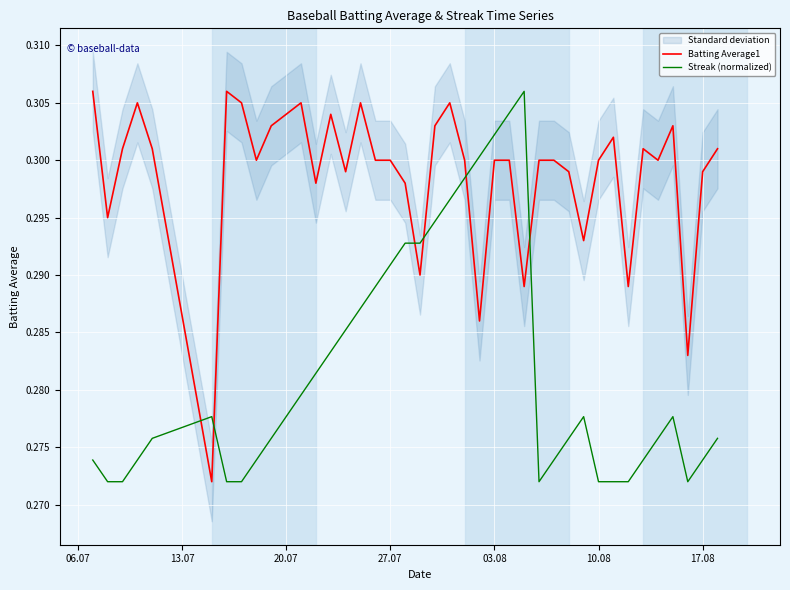

After their last crossing, which series has the higher values: Batting Average1 or Streak (normalized)?

Batting Average1